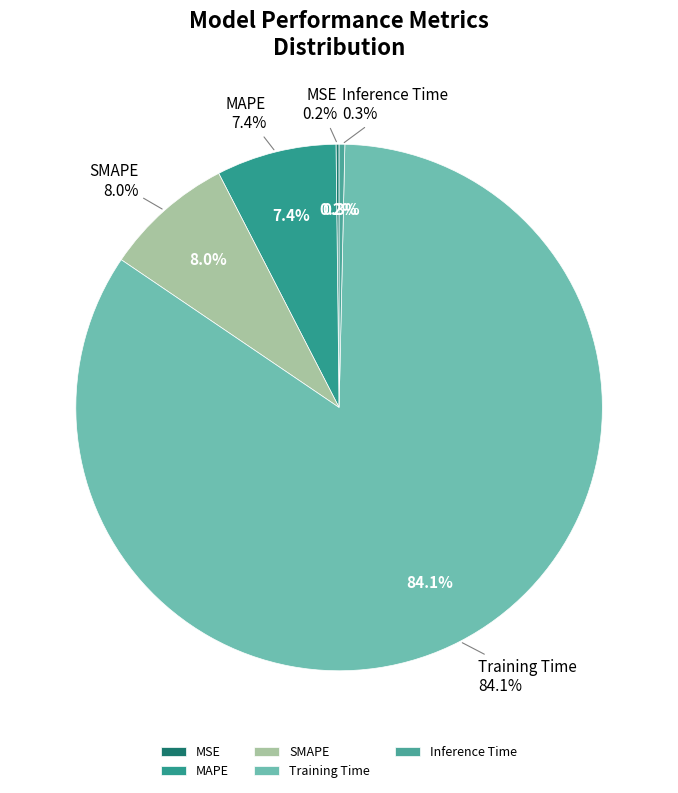

The Inference Time slice represents 1% of the pie. True or false?

False